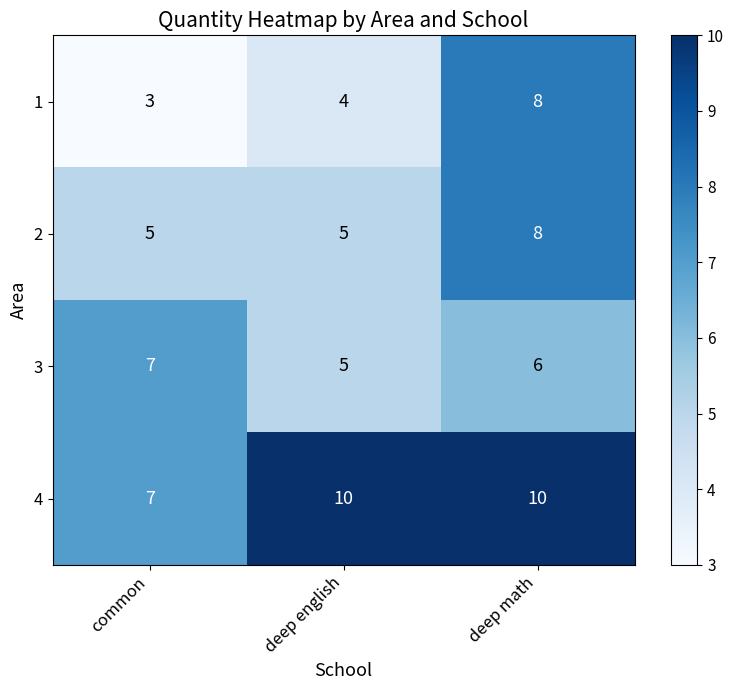

Reading left to right, extract all data points from this chart.

1: 3	4	8
2: 5	5	8
3: 7	5	6
4: 7	10	10